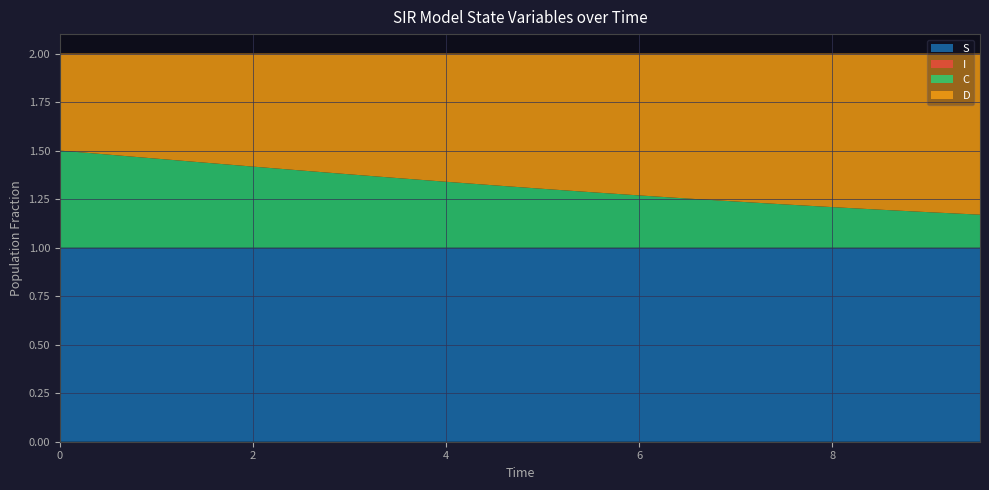

Reading left to right, what are all the values shown in this chart?

S: 0.0=1.0	0.5016722408026756=1.0	1.0033444816053512=1.0	1.5050167224080266=1.0	2.0066889632107023=1.0	2.508361204013378=1.0	3.0100334448160533=1.0	3.511705685618729=1.0	4.013377926421405=1.0	4.51505016722408=1.0	5.016722408026756=1.0	5.518394648829432=1.0	6.020066889632107=1.0	6.521739130434782=1.0	7.023411371237458=1.0	7.525083612040134=1.0	8.02675585284281=1.0	8.528428093645484=1.0	9.03010033444816=1.0	9.531772575250836=1.0
I: 0.0=0.0	0.5016722408026756=0.0	1.0033444816053512=0.0	1.5050167224080266=0.0	2.0066889632107023=0.0	2.508361204013378=0.0	3.0100334448160533=0.0	3.511705685618729=0.0	4.013377926421405=0.0	4.51505016722408=0.0	5.016722408026756=0.0	5.518394648829432=0.0	6.020066889632107=0.0	6.521739130434782=0.0	7.023411371237458=0.0	7.525083612040134=0.0	8.02675585284281=0.0	8.528428093645484=0.0	9.03010033444816=0.0	9.531772575250836=0.0
C: 0.0=0.5	0.5016722408026756=0.5	1.0033444816053512=0.5	1.5050167224080266=0.4	2.0066889632107023=0.4	2.508361204013378=0.4	3.0100334448160533=0.4	3.511705685618729=0.4	4.013377926421405=0.3	4.51505016722408=0.3	5.016722408026756=0.3	5.518394648829432=0.3	6.020066889632107=0.3	6.521739130434782=0.3	7.023411371237458=0.2	7.525083612040134=0.2	8.02675585284281=0.2	8.528428093645484=0.2	9.03010033444816=0.2	9.531772575250836=0.2
D: 0.0=0.5	0.5016722408026756=0.5	1.0033444816053512=0.5	1.5050167224080266=0.6	2.0066889632107023=0.6	2.508361204013378=0.6	3.0100334448160533=0.6	3.511705685618729=0.6	4.013377926421405=0.7	4.51505016722408=0.7	5.016722408026756=0.7	5.518394648829432=0.7	6.020066889632107=0.7	6.521739130434782=0.7	7.023411371237458=0.8	7.525083612040134=0.8	8.02675585284281=0.8	8.528428093645484=0.8	9.03010033444816=0.8	9.531772575250836=0.8